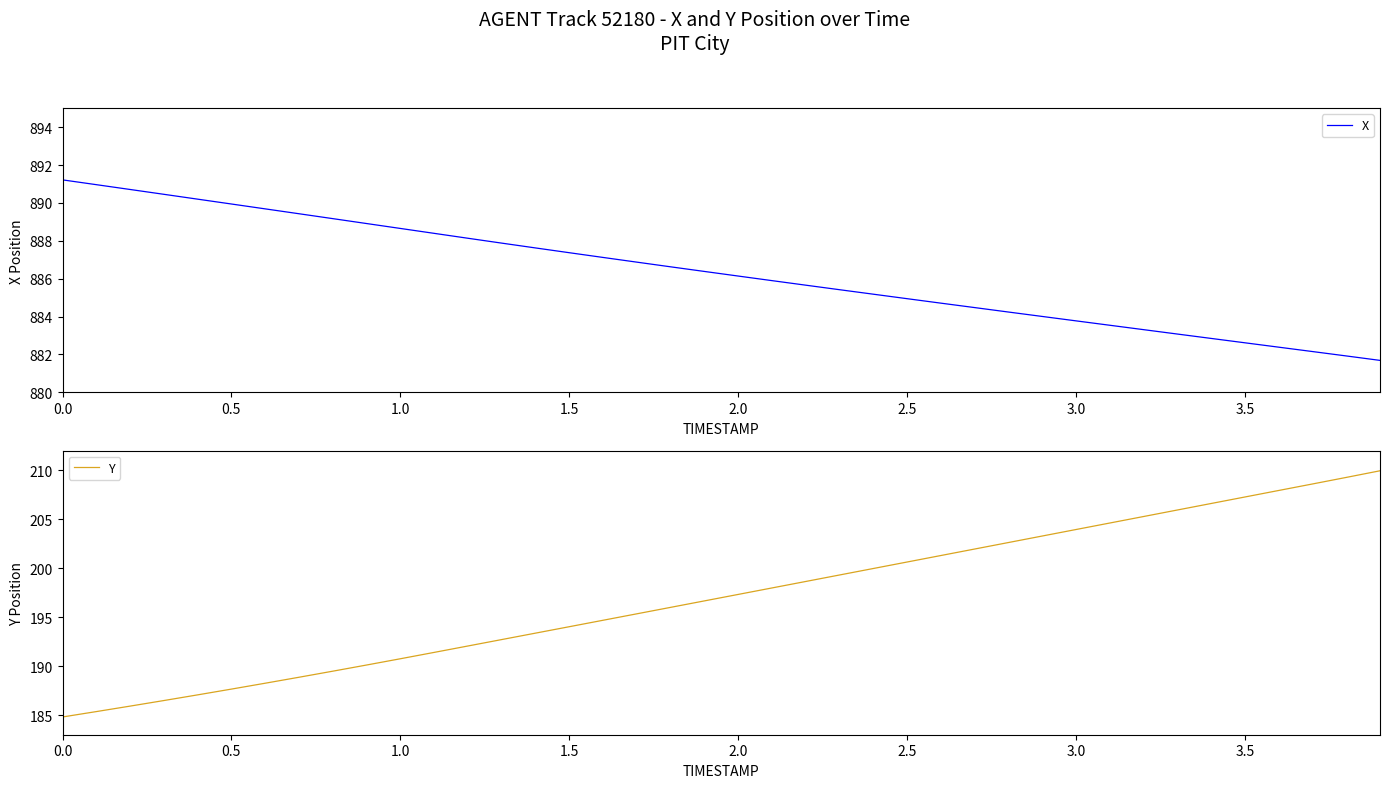

True or false: X and Y cross at least once.

False